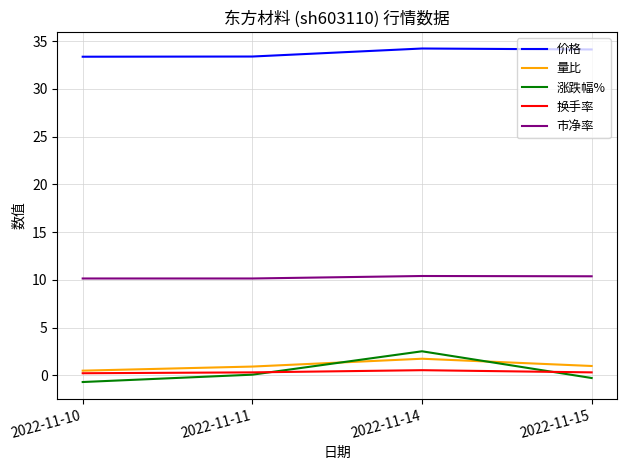

What are all the series names shown in the legend?

价格, 量比, 涨跌幅%, 换手率, 市净率